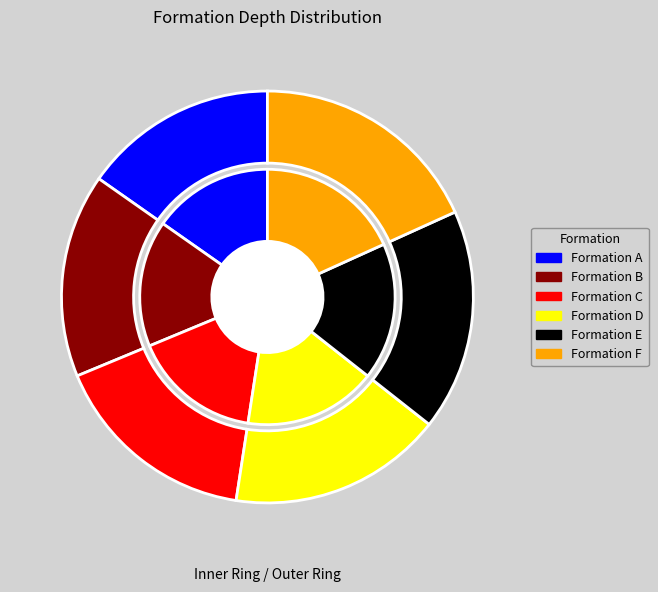

What percentage do Formation E and Formation C together represent?

33.7%